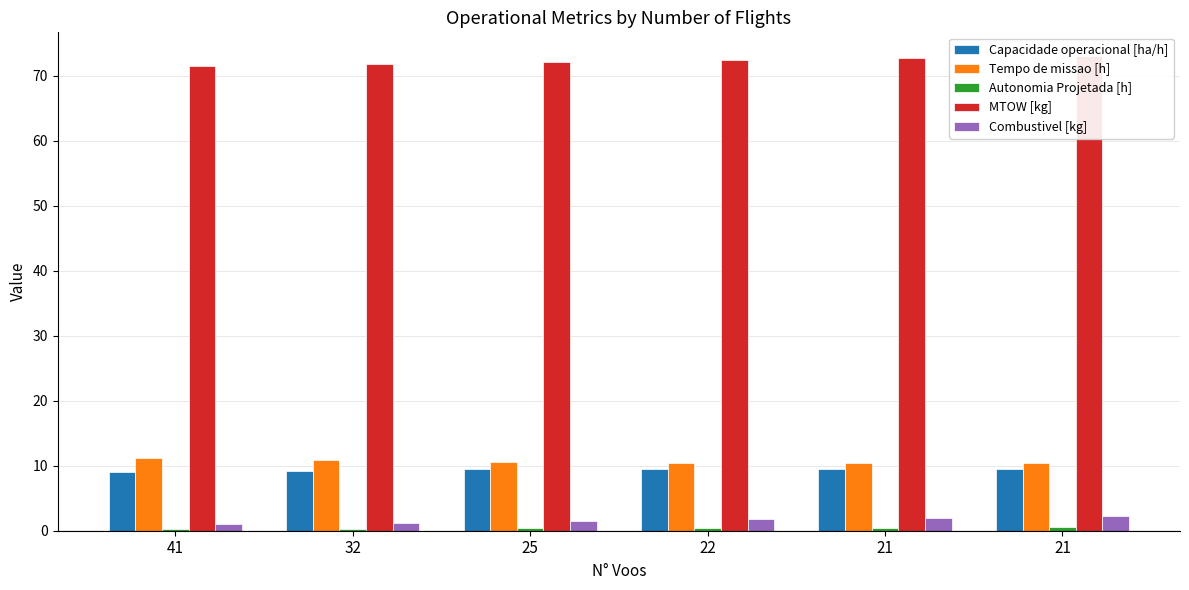

What is the total value across all series at 21?

95.2